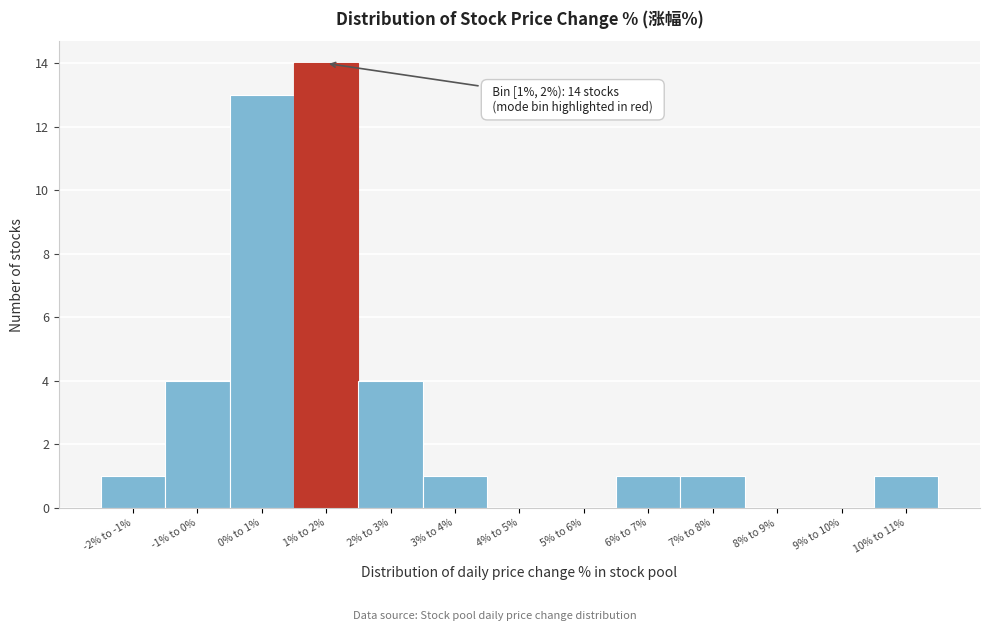

Reading left to right, what are all the values shown in this chart?

-2% to -1%=1	-1% to 0%=4	0% to 1%=13	1% to 2%=14	2% to 3%=4	3% to 4%=1	4% to 5%=0	5% to 6%=0	6% to 7%=1	7% to 8%=1	8% to 9%=0	9% to 10%=0	10% to 11%=1